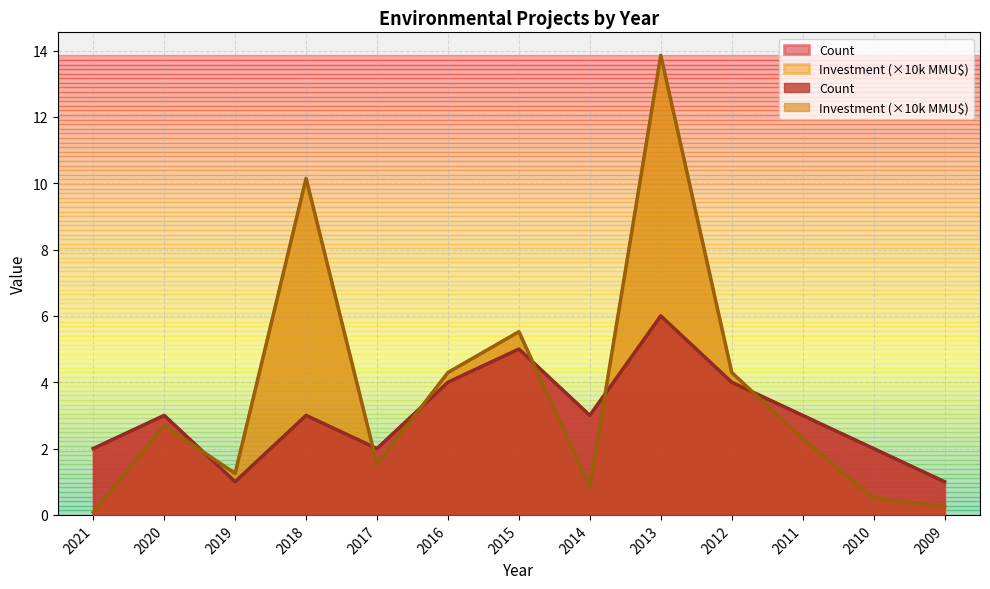

Between 2017 and 2013, which series saw the biggest shift?

Total Investment (MMU$)